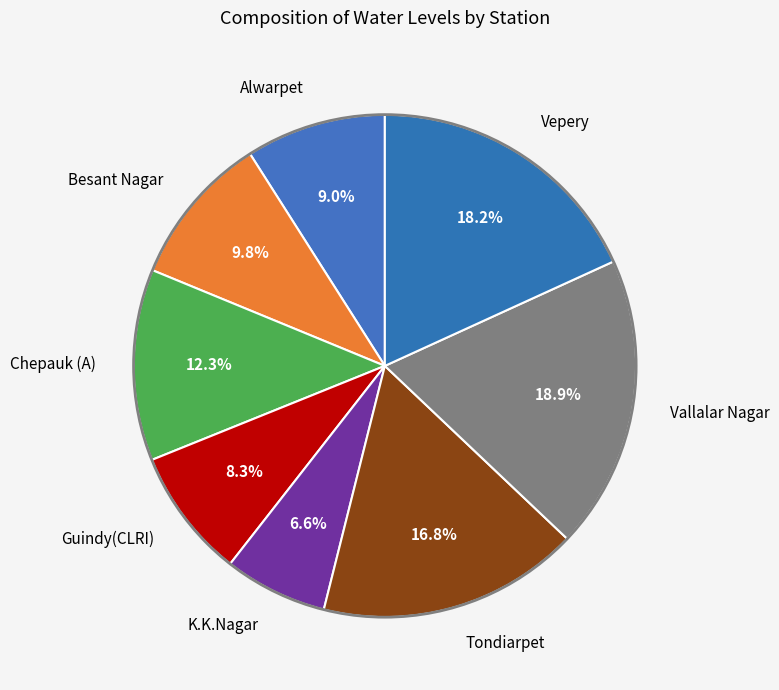

To the nearest percent, what percentage of the pie is Besant Nagar?

10%